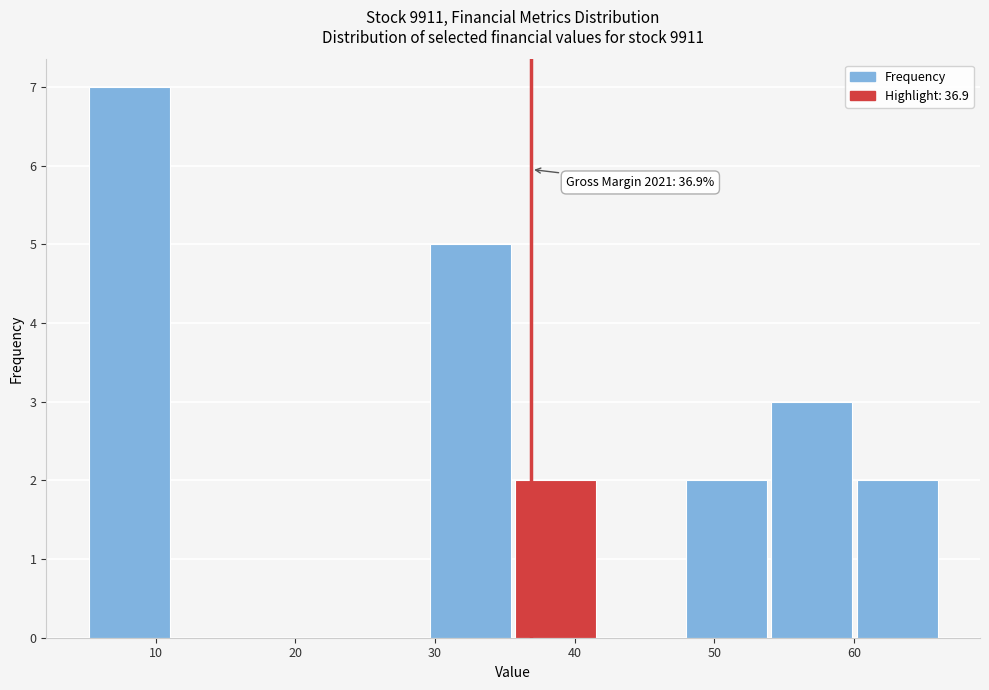

Which range on the x-axis has the tallest bar?

5 to 11